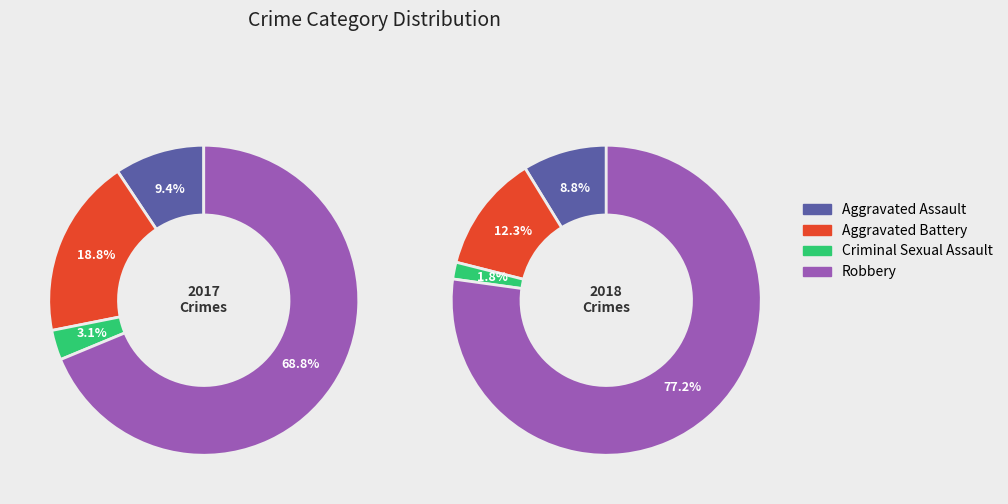

Which slice is the largest?

Robbery